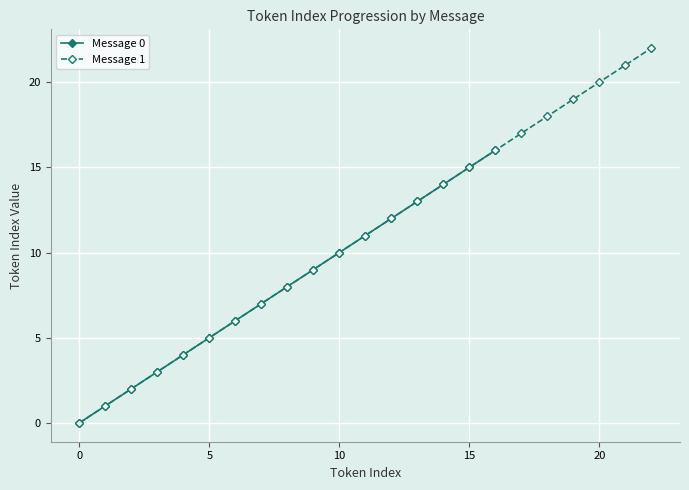

List the labels in order of value, smallest first.

0, 1, 2, 3, 4, 5, 6, 7, 8, 9, 10, 11, 12, 13, 14, 15, 16